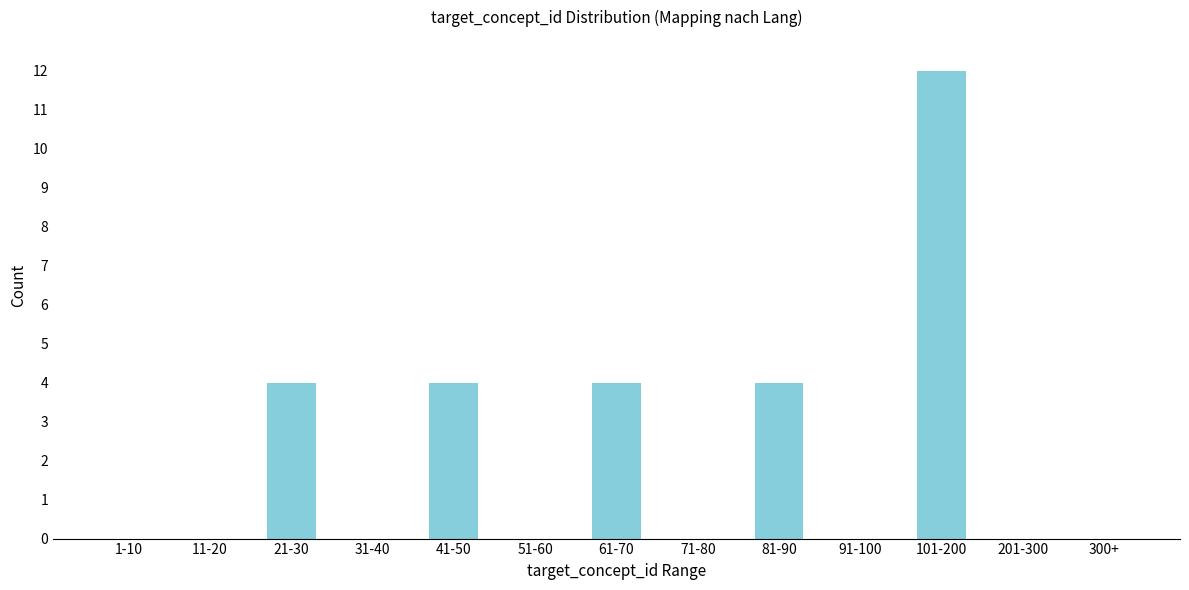

Reading left to right, transcribe all the data shown in this chart.

1-10=0	11-20=0	21-30=4	31-40=0	41-50=4	51-60=0	61-70=4	71-80=0	81-90=4	91-100=0	101-200=12	201-300=0	300+=0